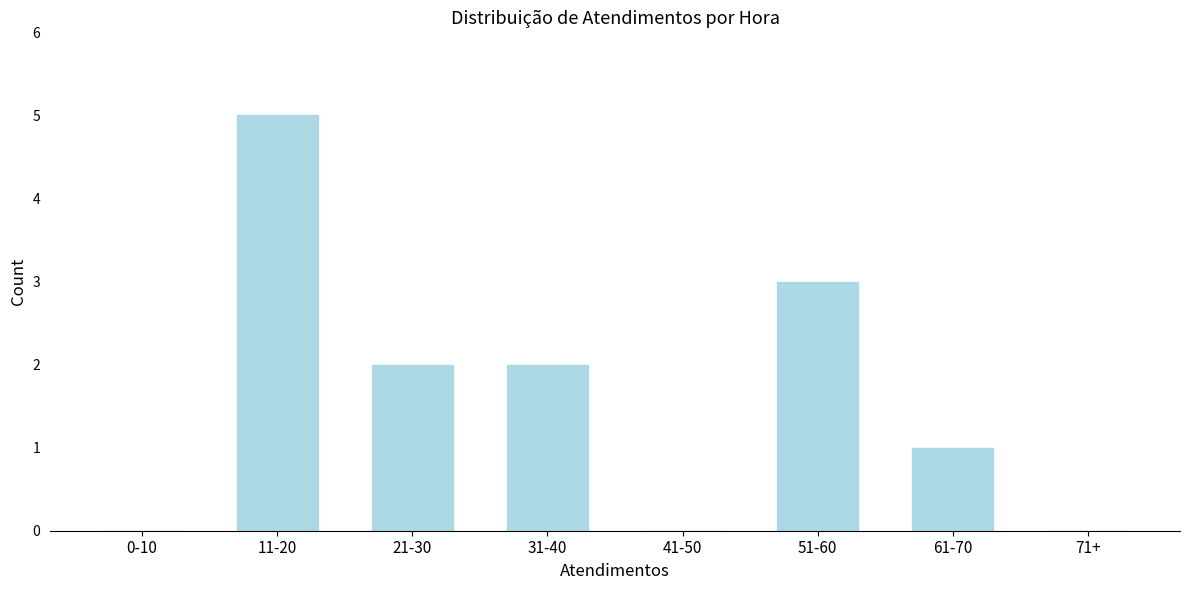

Reading left to right, list all the values displayed in this chart.

0-10=0	11-20=5	21-30=2	31-40=2	41-50=0	51-60=3	61-70=1	71+=0